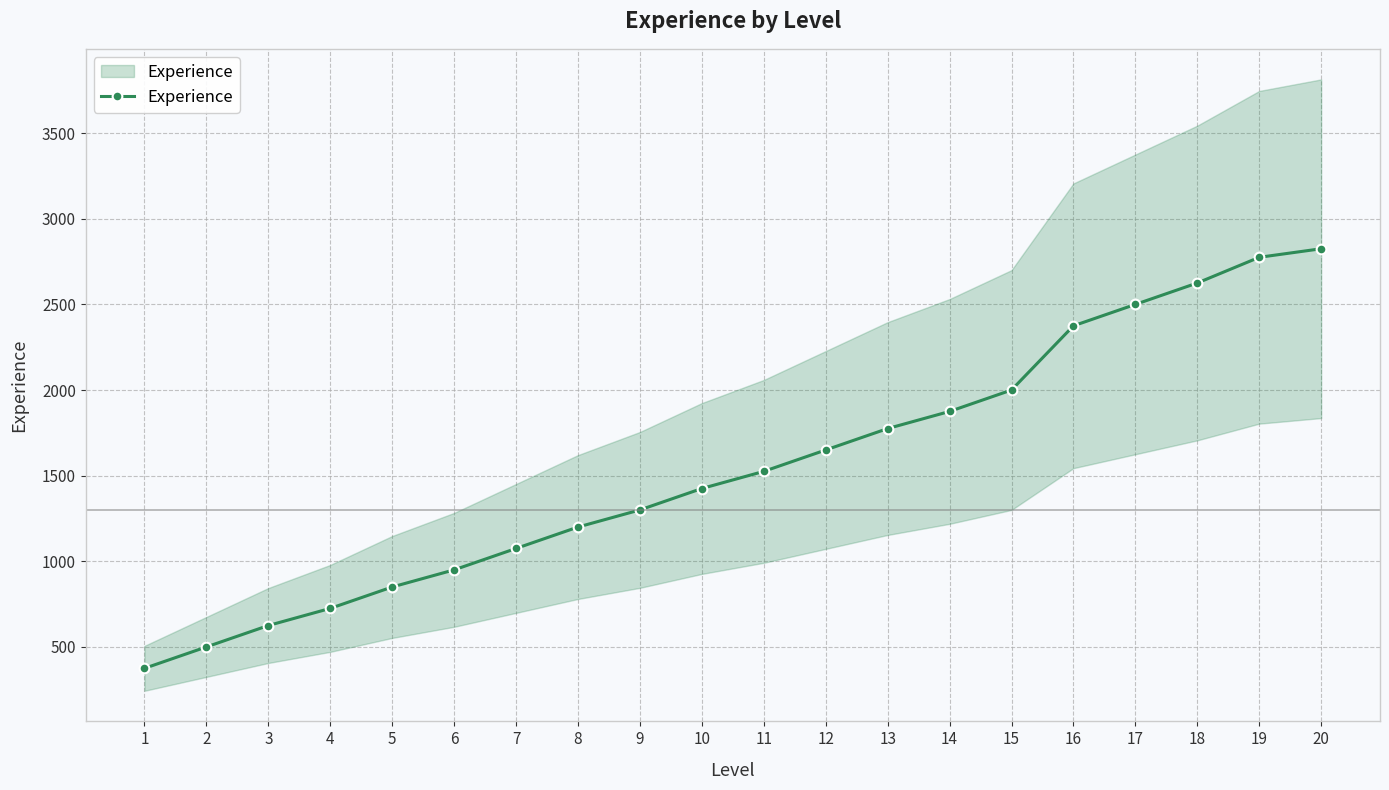

Rank the categories by value from lowest to highest.

1, 2, 3, 4, 5, 6, 7, 8, 9, 10, 11, 12, 13, 14, 15, 16, 17, 18, 19, 20